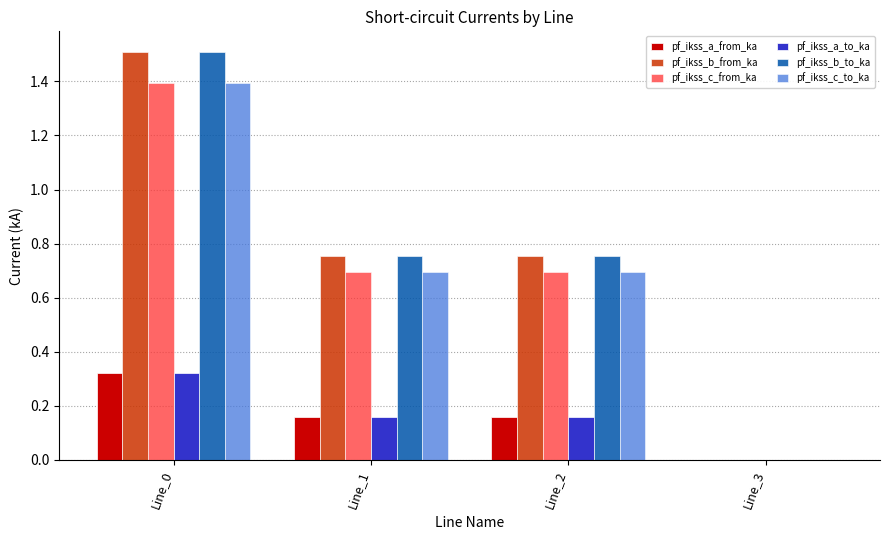

What are all the series names shown in the legend?

pf_ikss_a_from_ka, pf_ikss_b_from_ka, pf_ikss_c_from_ka, pf_ikss_a_to_ka, pf_ikss_b_to_ka, pf_ikss_c_to_ka